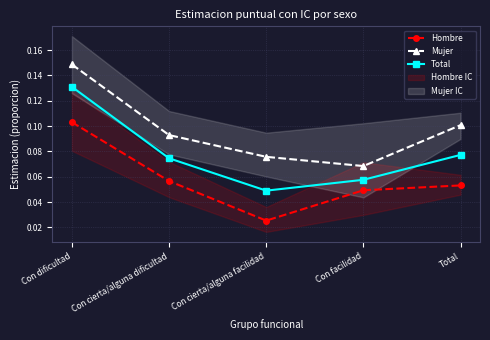

Reading left to right, list all the values displayed in this chart.

Hombre: Con dificultad=0.1	Con cierta/alguna dificultad=0.1	Con cierta/alguna facilidad=0.0	Con facilidad=0.0	Total=0.1
Mujer: Con dificultad=0.1	Con cierta/alguna dificultad=0.1	Con cierta/alguna facilidad=0.1	Con facilidad=0.1	Total=0.1
Total: Con dificultad=0.1	Con cierta/alguna dificultad=0.1	Con cierta/alguna facilidad=0.0	Con facilidad=0.1	Total=0.1